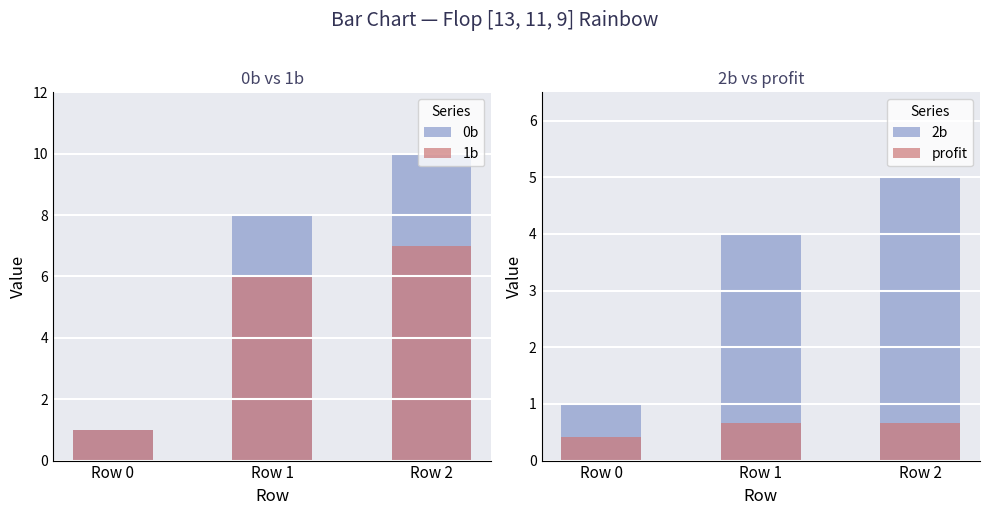

Count the number of data series in this chart.

4